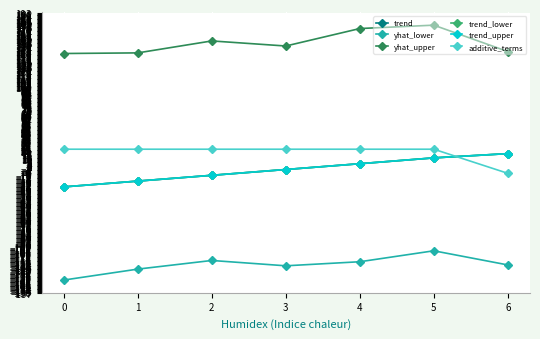

True or false: trend_lower and trend cross at least once.

False